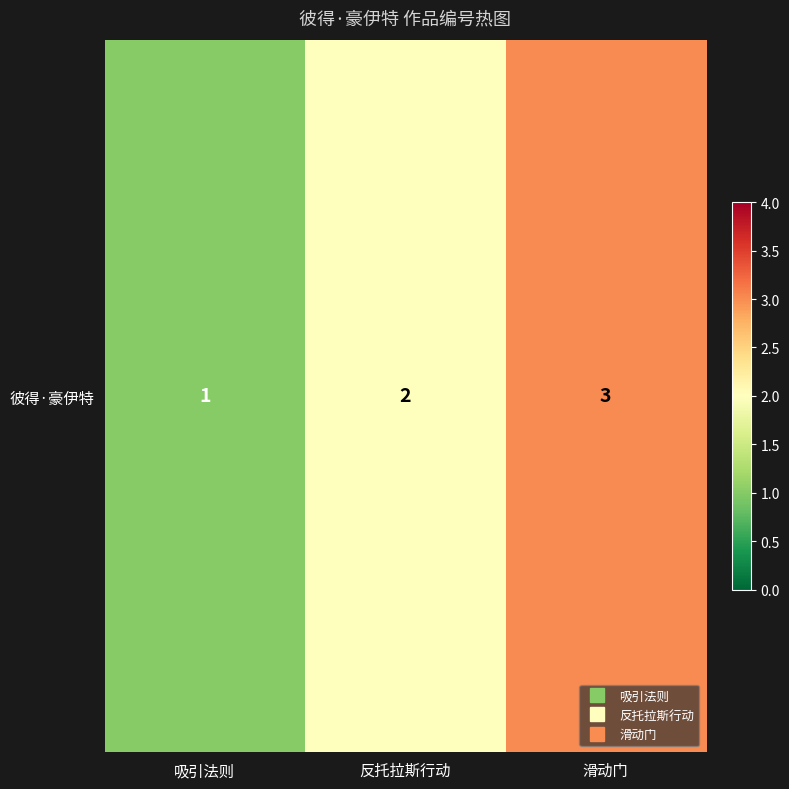

Rank the categories by value from lowest to highest.

吸引法则, 反托拉斯行动, 滑动门